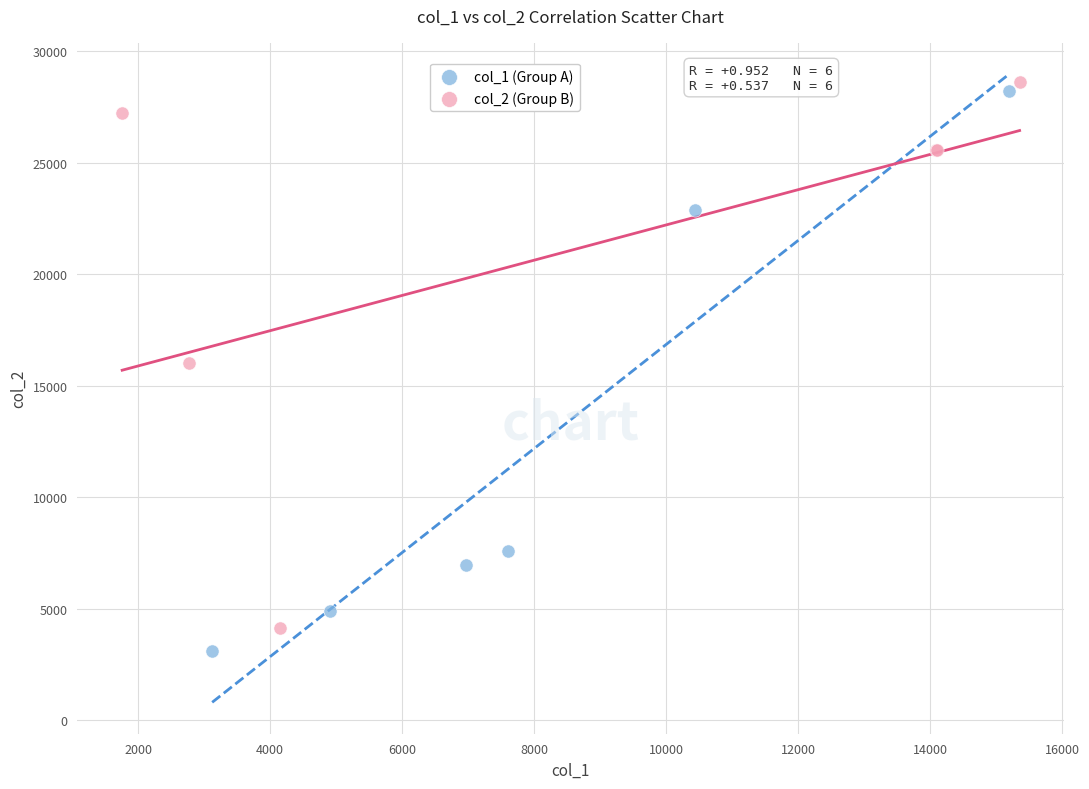

Which series contains the lowest Y value?

col_1 (Group A)